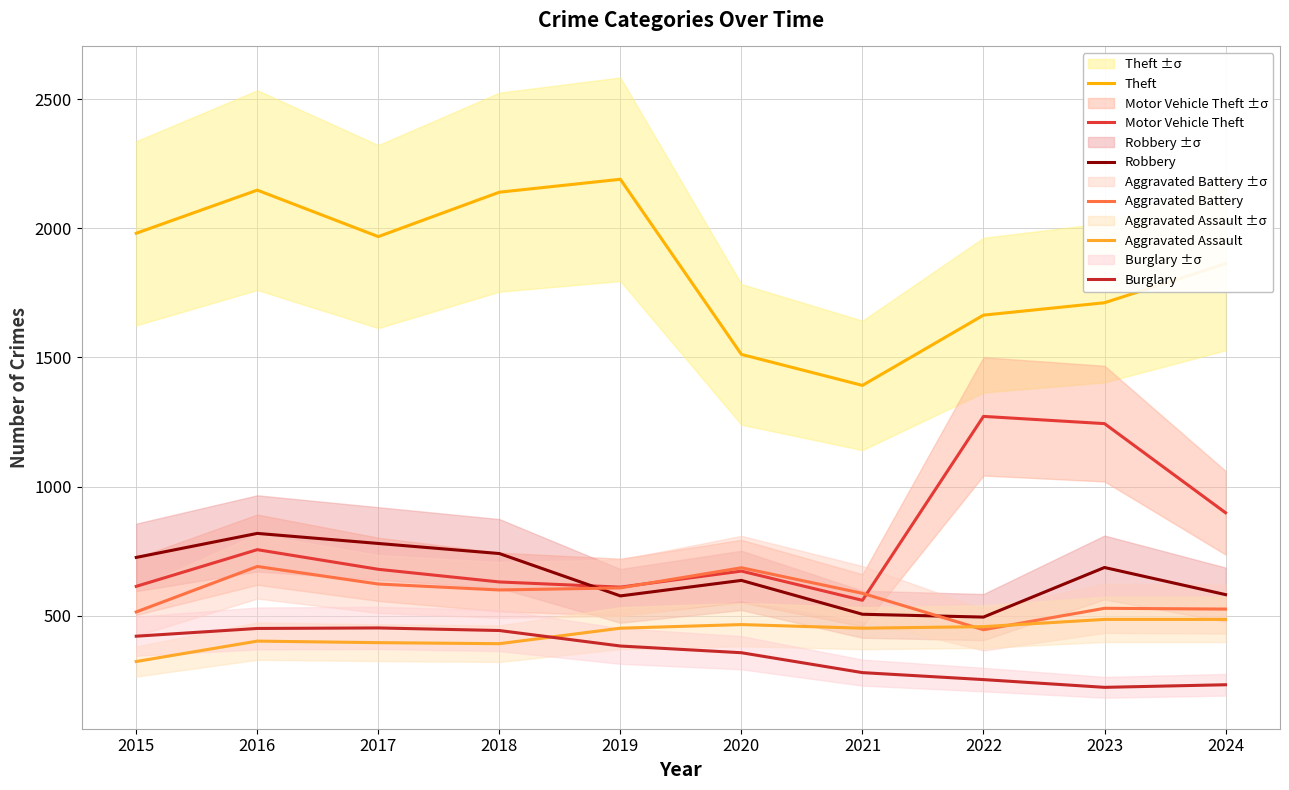

Which has a higher value, 2023 or 2016?

2016